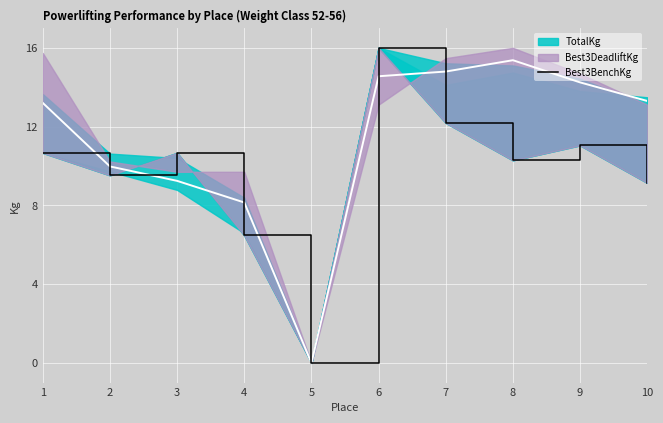

List the labels in order of value, largest first.

6, 7, 9, 1, 3, 8, 2, 10, 4, 5